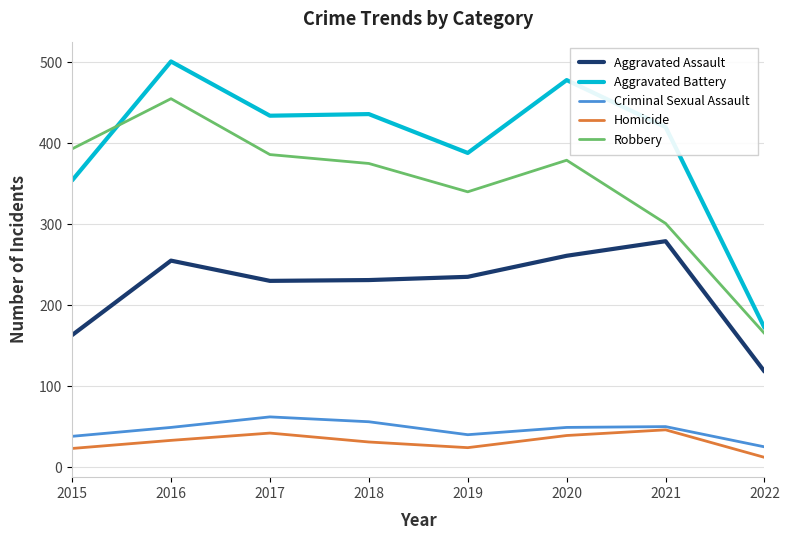

The Aggravated Assault series shows 230 at 2017. True or false?

True